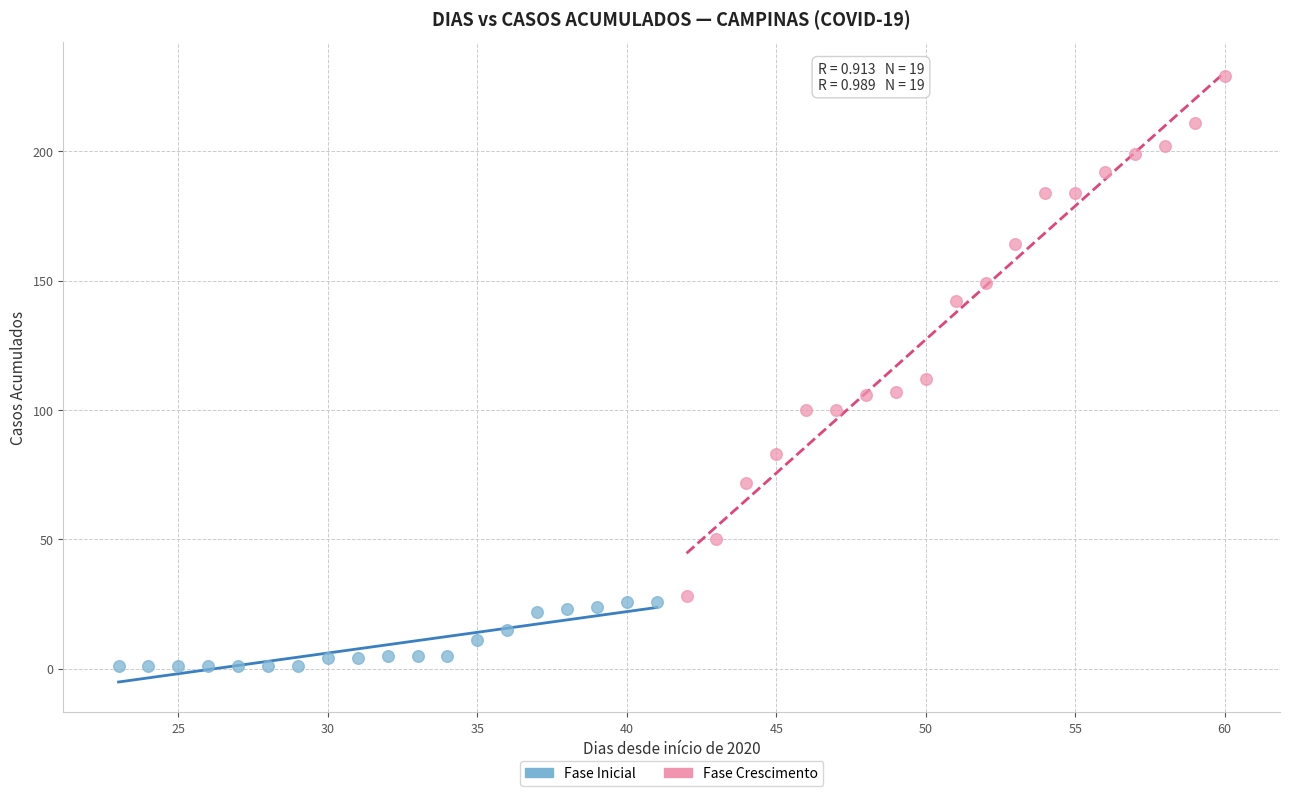

Which series has the largest Y range (max minus min)?

Fase Crescimento